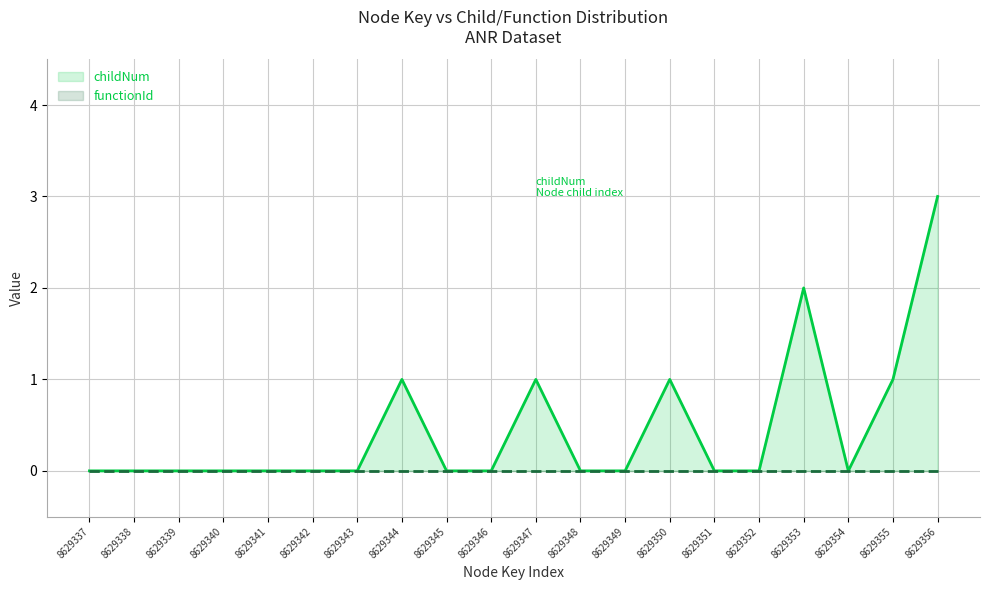

Which category has the lowest value in the functionId series?

8629337